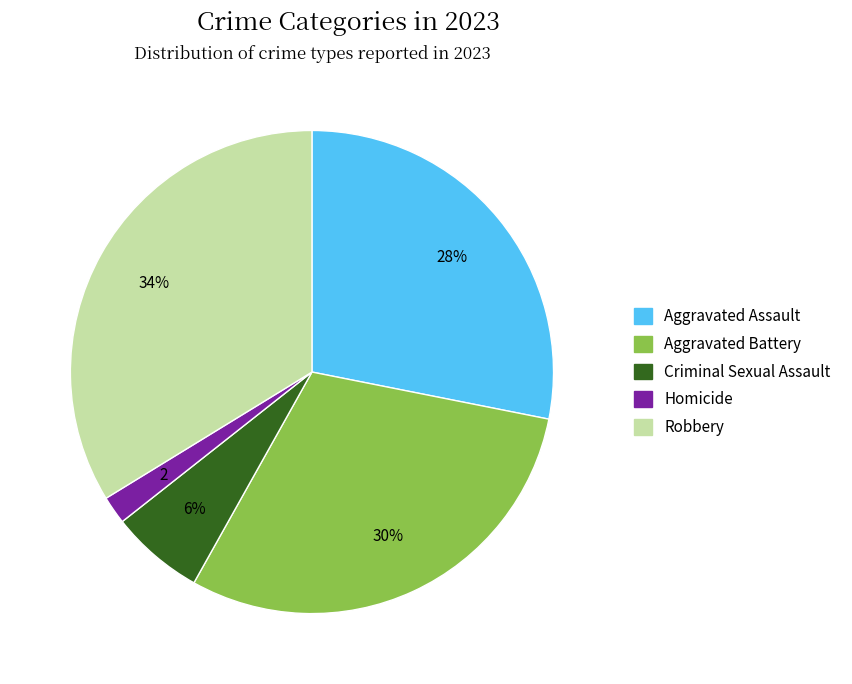

The Aggravated Assault slice represents 28% of the pie. True or false?

True